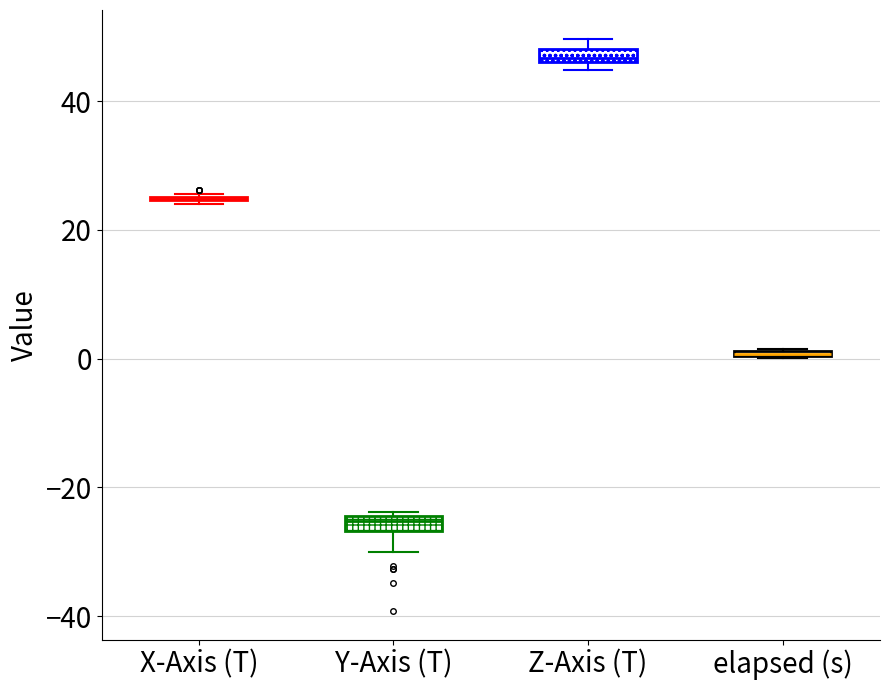

Where is the lower edge of the box for elapsed (s) on the y-axis? The values are not printed on the chart, so give them approximately, as read against the axis.

0